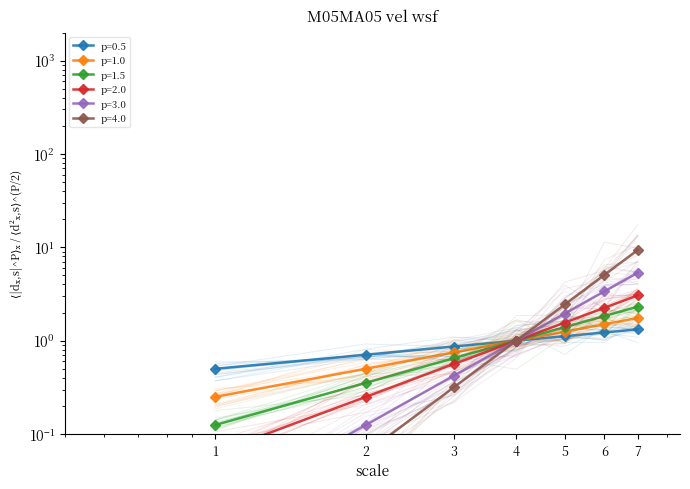

At which label is the value closest to 1?

4